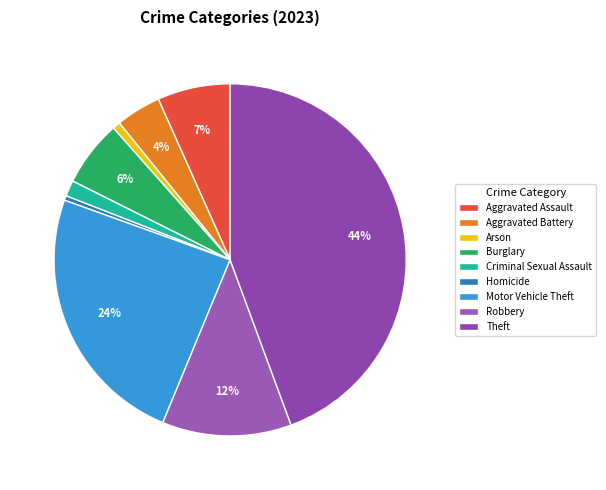

To the nearest percent, what portion does Theft represent?

44%